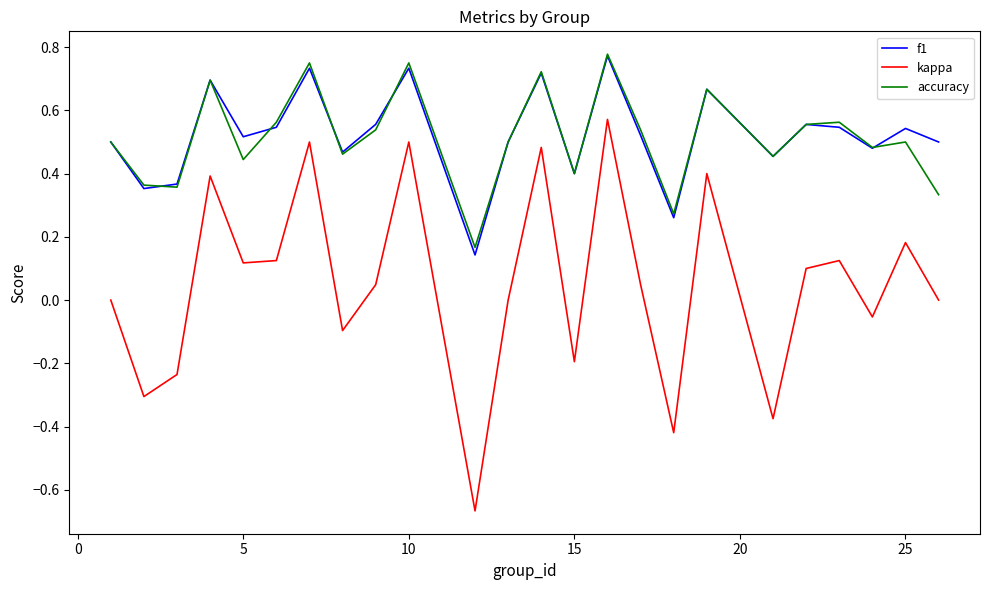

How many series are shown in this chart?

3